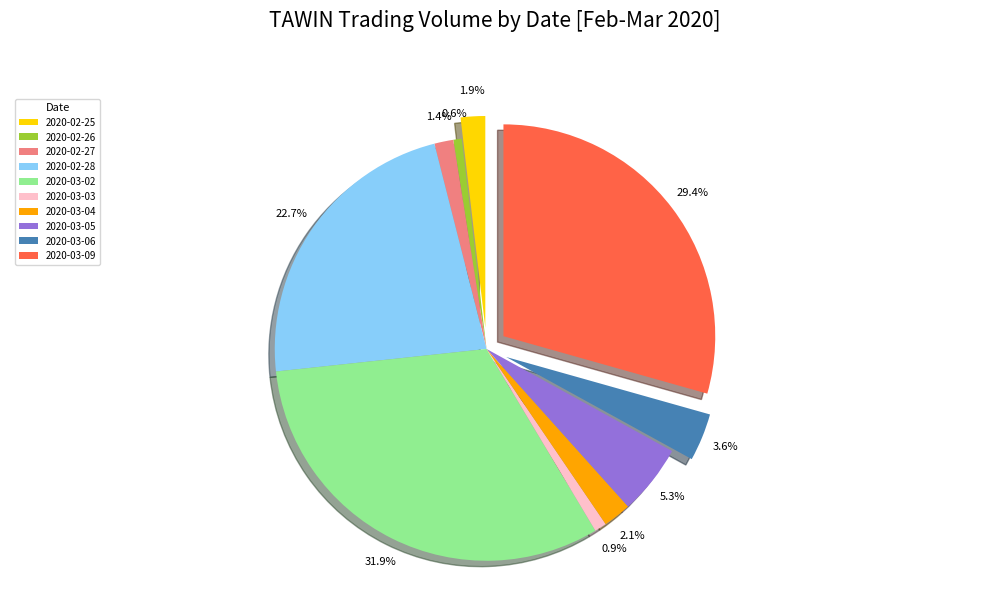

Which has a higher value, 2020-02-25 or 2020-03-09?

2020-03-09